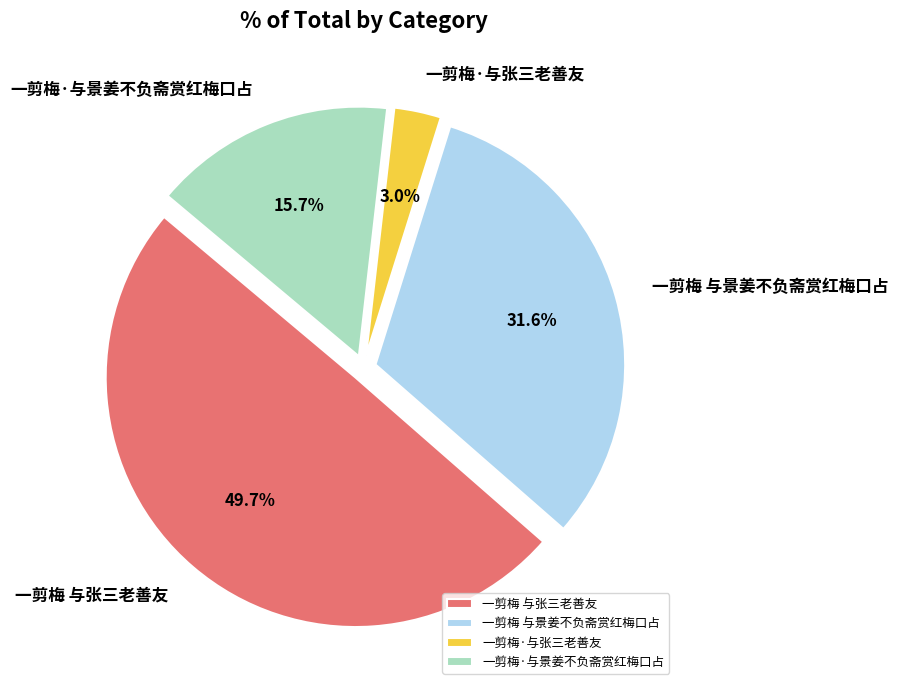

The 一剪梅·与景姜不负斋赏红梅口占 slice represents 16% of the pie. True or false?

True